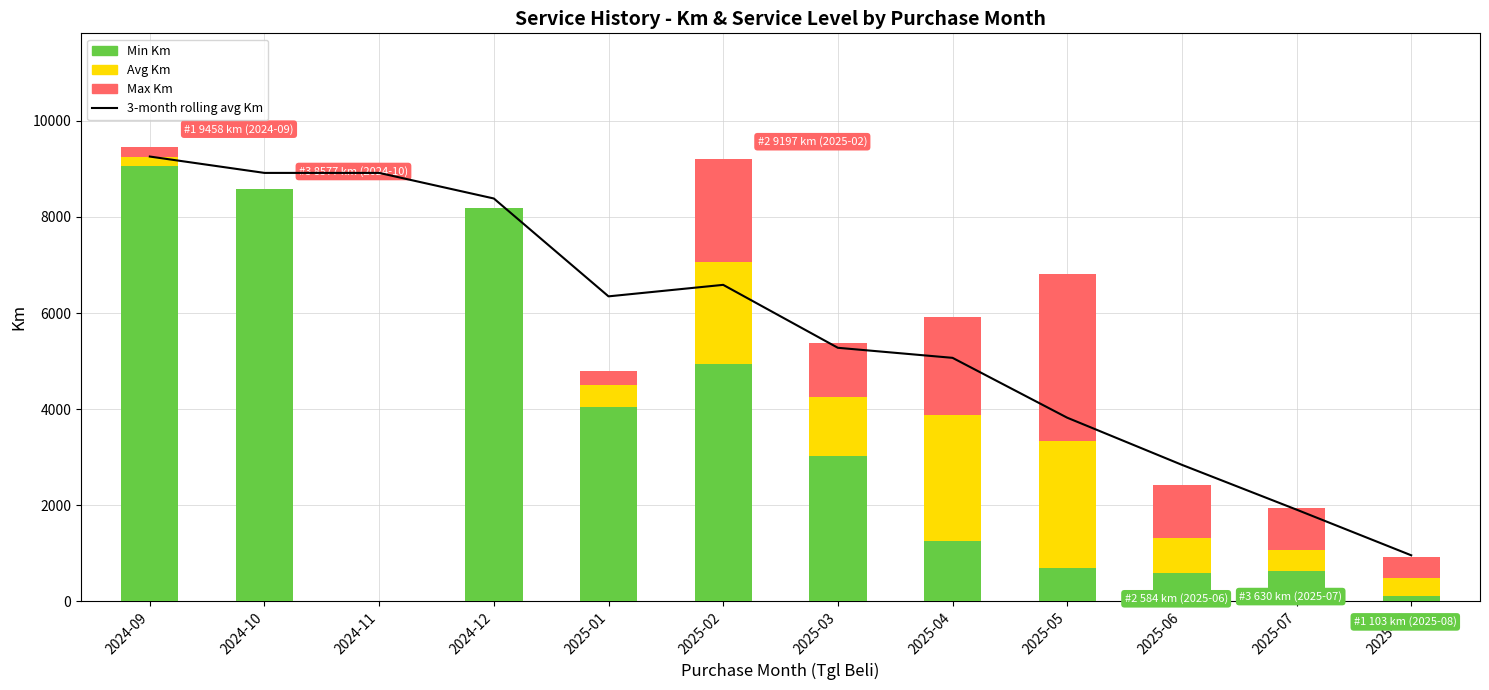

At which label does Avg Km reach its minimum?

2024-10